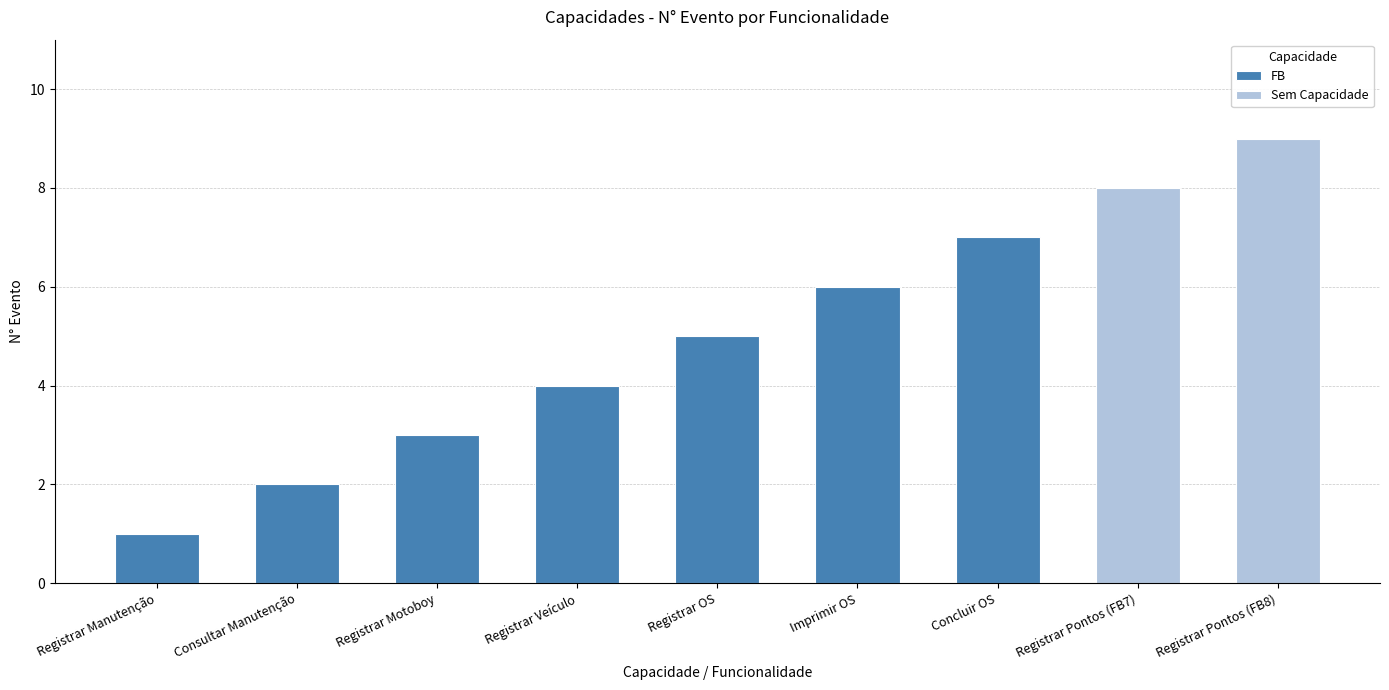

What is the sum of all values?

45